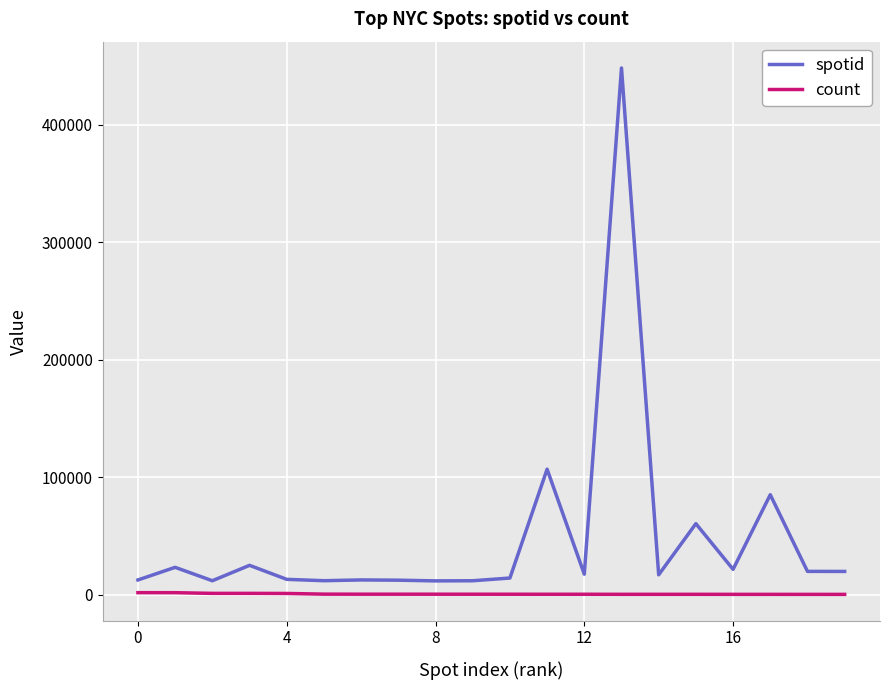

Which series has the widest spread of values?

spotid